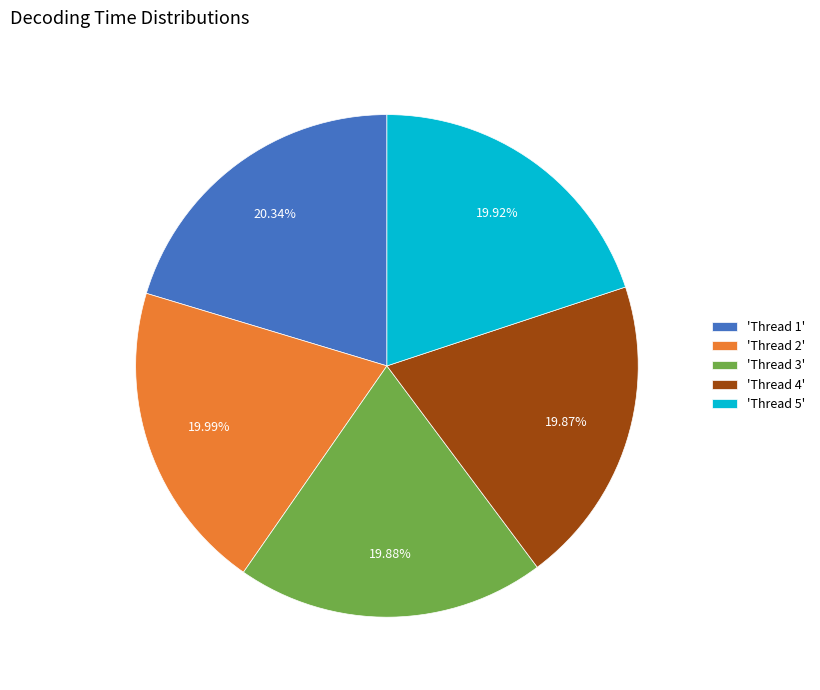

Does any single category account for the majority?

No